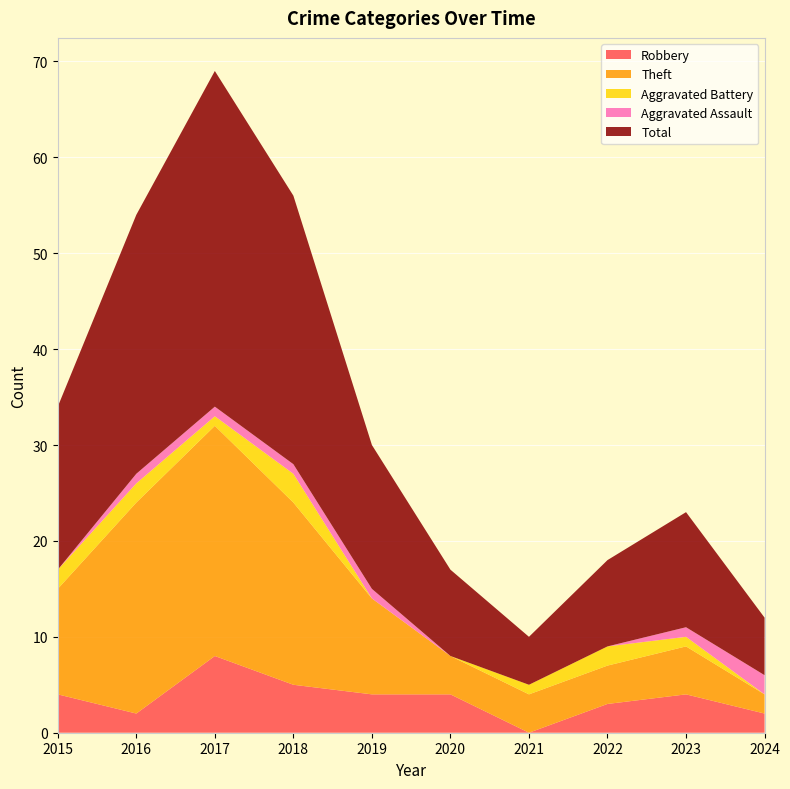

Reading left to right, list all the values displayed in this chart.

Robbery: 4	2	8	5	4	4	0	3	4	2
Theft: 11	22	24	19	10	4	4	4	5	2
Aggravated Battery: 2	2	1	3	0	0	1	2	1	0
Aggravated Assault: 0	1	1	1	1	0	0	0	1	2
Total: 17	27	35	28	15	9	5	9	12	6